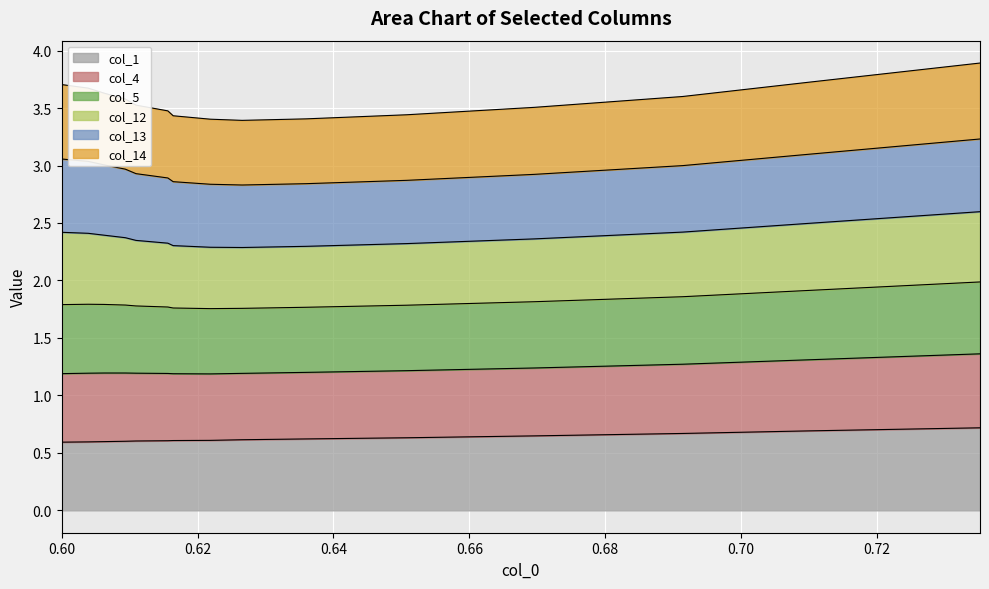

True or false: col_5 has more than 1 points higher than both neighbors.

False